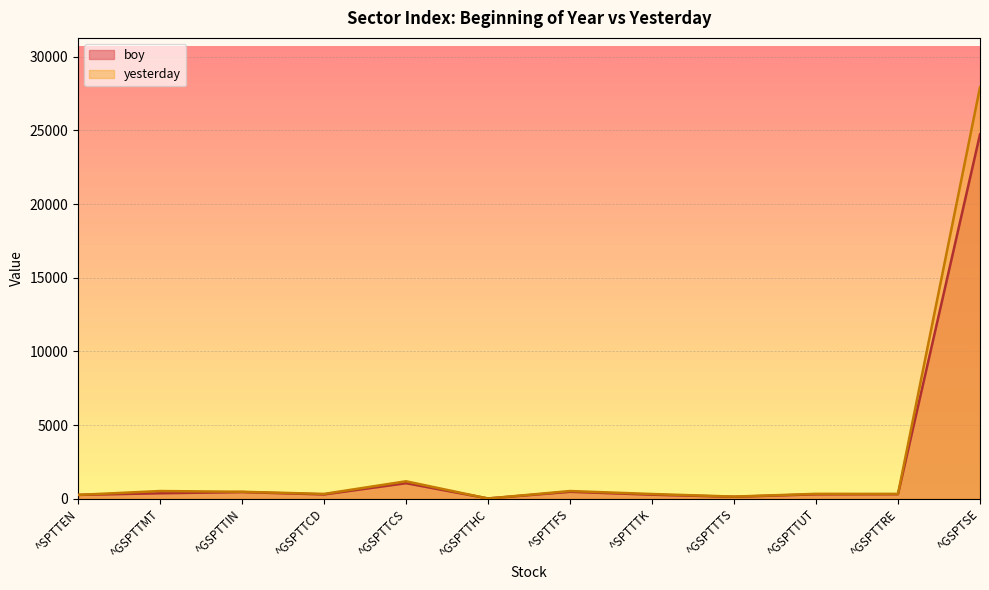

Which series has the largest total across all categories?

yesterday